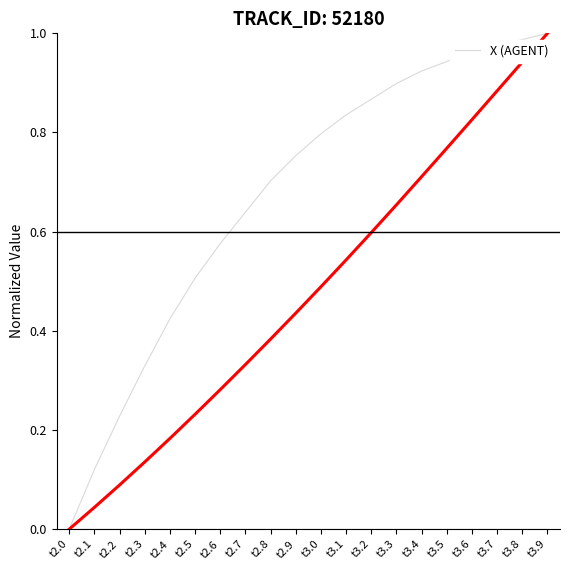

Is this an area chart (filled region under the line)?

No